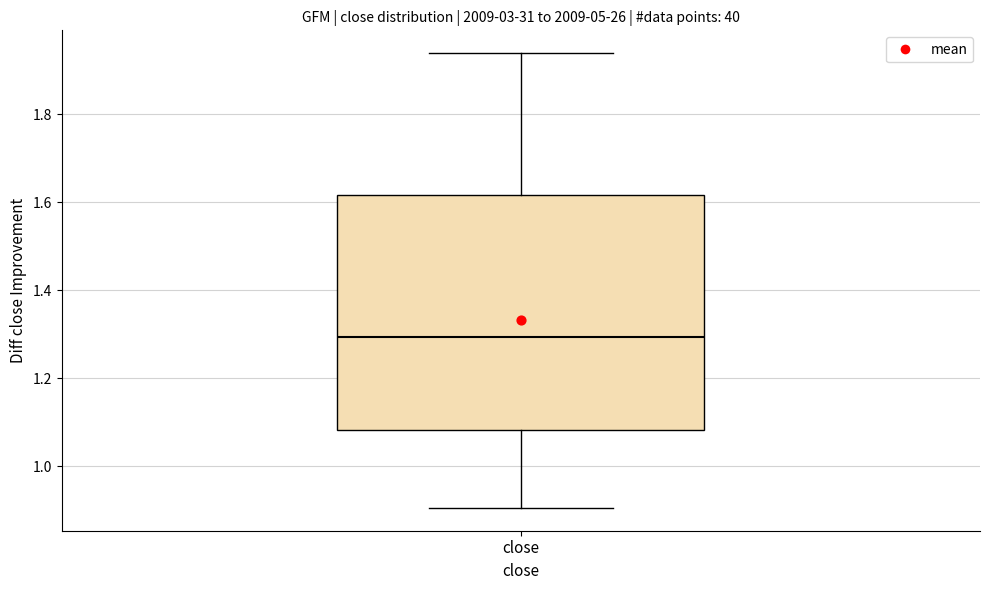

Transcribe this box plot: give where the median line is, the range the box spans, and where the two whiskers end, as read against the y-axis. The values are not printed on the chart, so give them approximately, as read against the axis.

median 1.30, box 1.08 to 1.62, whiskers 0.90 to 1.94